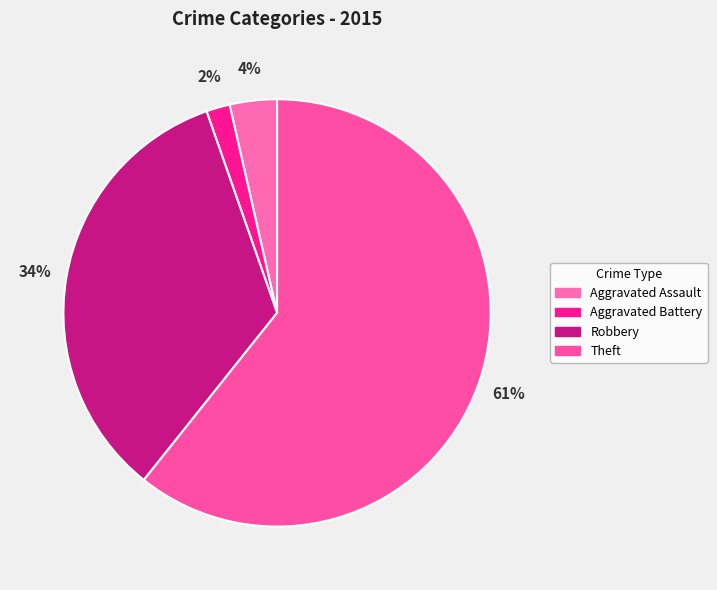

Which category has the smallest portion of the pie?

Aggravated Battery